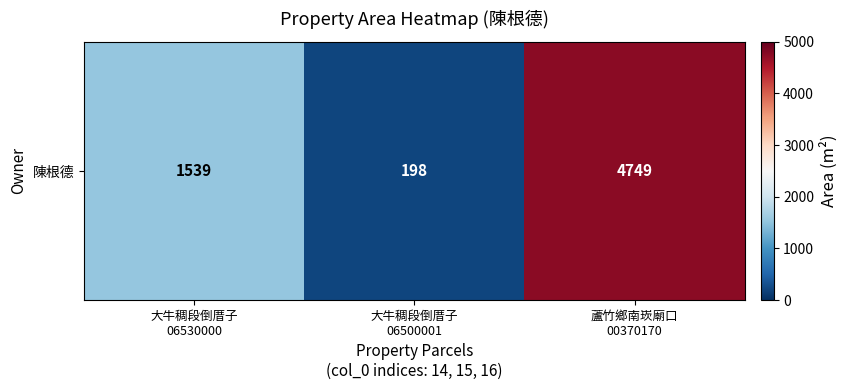

What is the change in value from 大牛稠段倒厝子
06530000 to 蘆竹鄉南崁廟口
00370170?

+3210